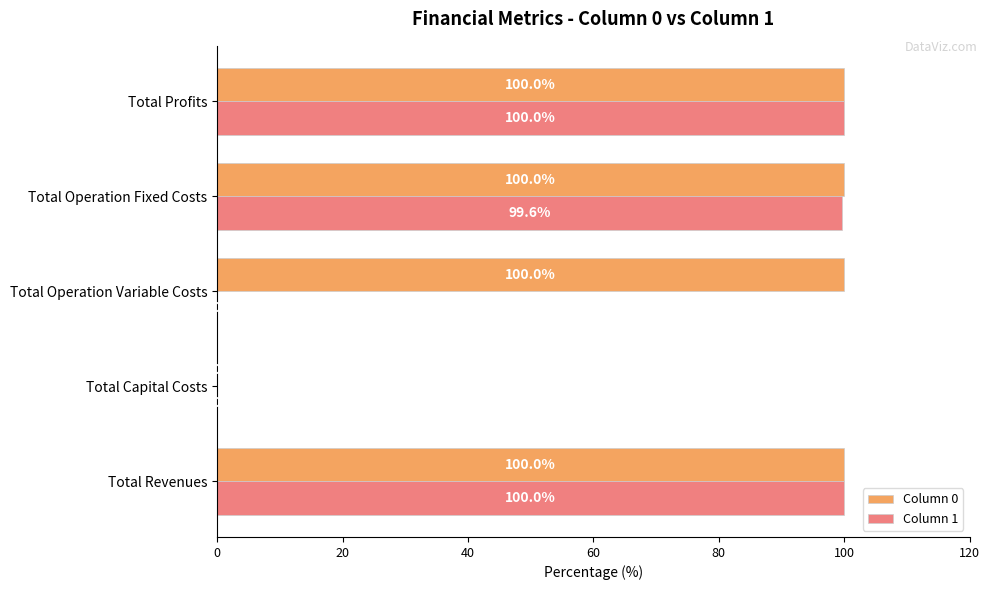

What is the total value across all series at Total Profits?

200.0